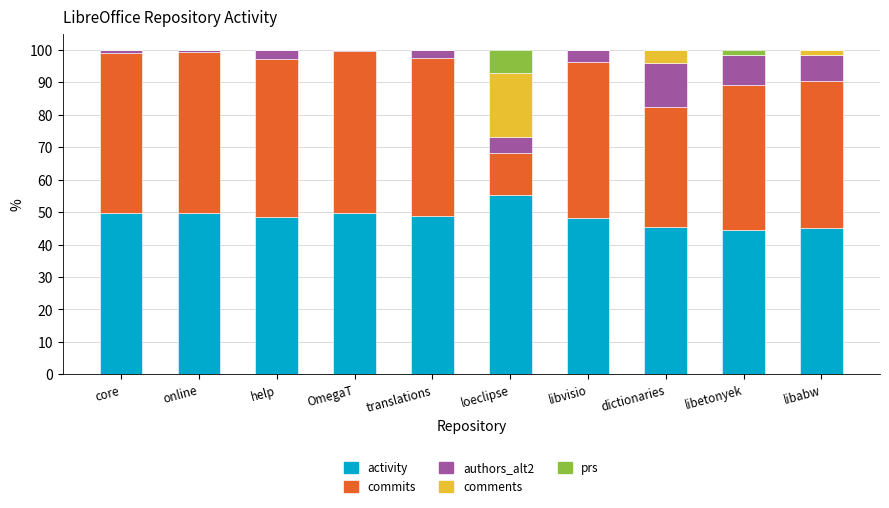

What is the total value across all series at dictionaries?

100.0